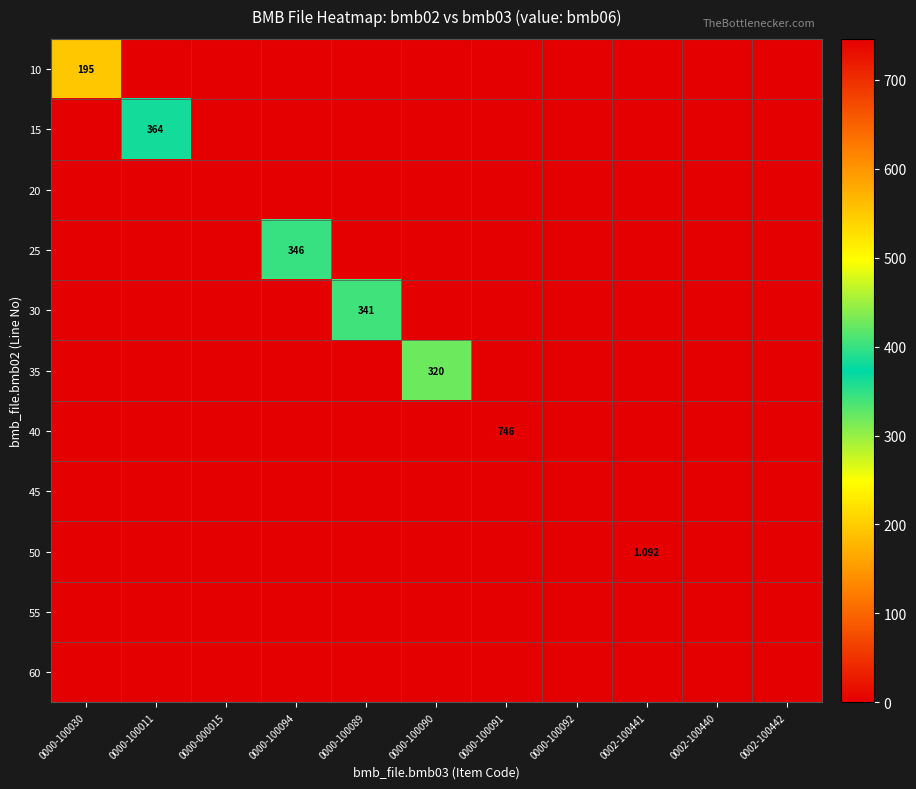

What is the spread (max minus min) of values at 0000-100011?

364.0